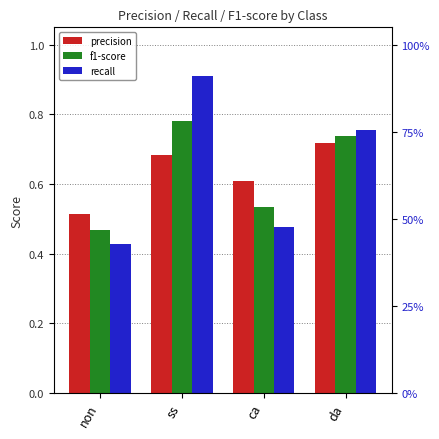

List the labels in order of recall value, largest first.

ss, da, ca, non